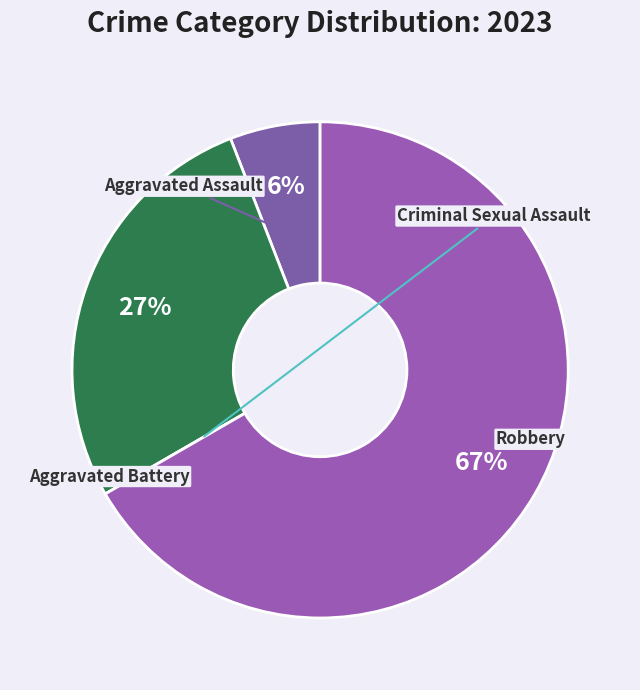

Is the sum of Aggravated Battery and Aggravated Assault greater than half?

No